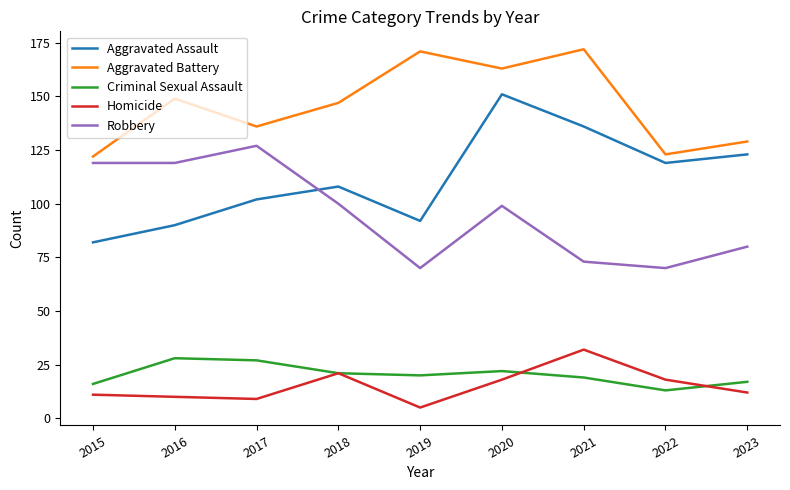

What is the average value of the Robbery series?

95